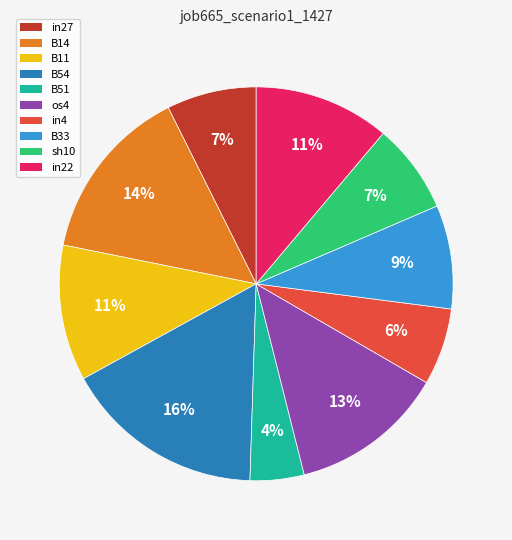

True or false: B33 accounts for 9% of the total.

True